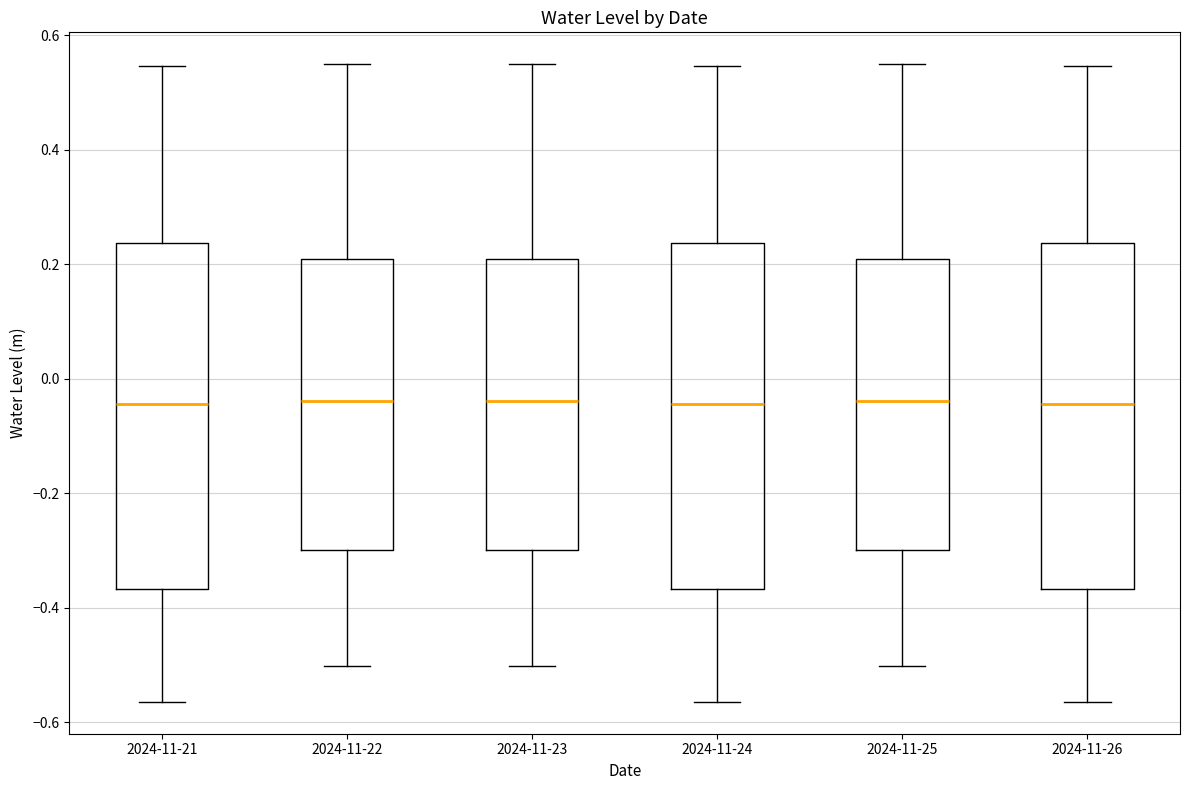

Where is the upper edge of the box for 2024-11-21 on the y-axis? The values are not printed on the chart, so give them approximately, as read against the axis.

0.24